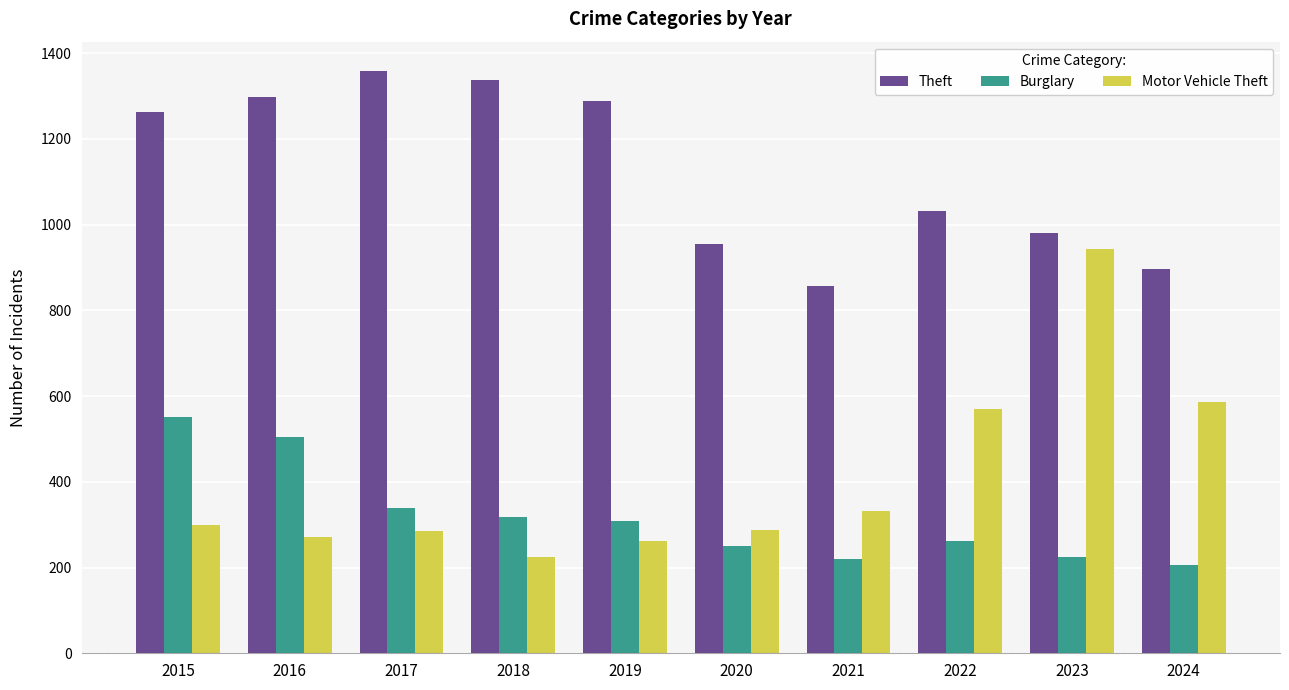

What is the average value of the Motor Vehicle Theft series?

406